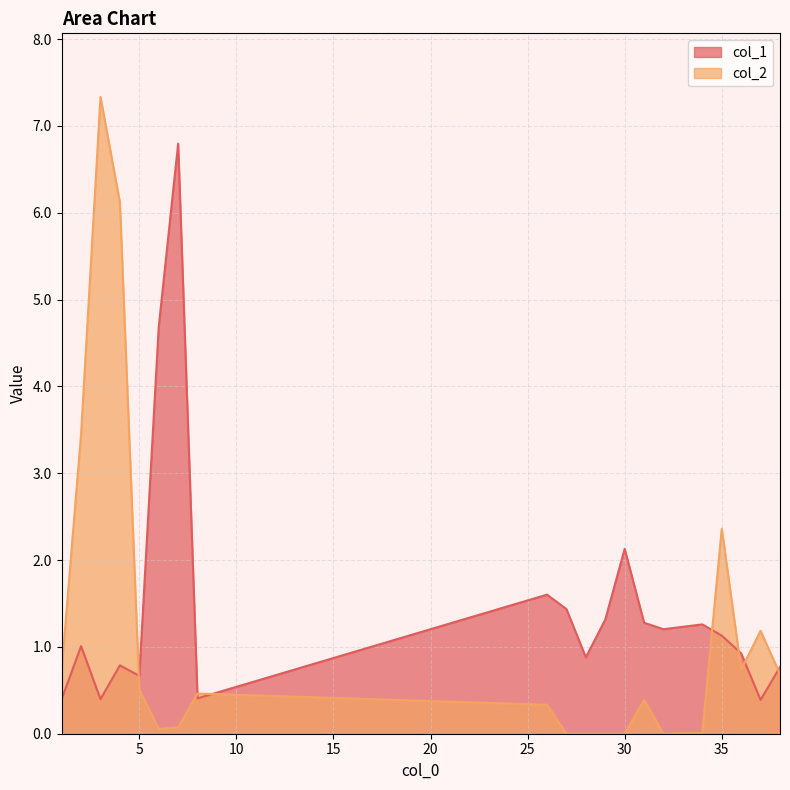

Which series has the largest range (max minus min)?

col_2